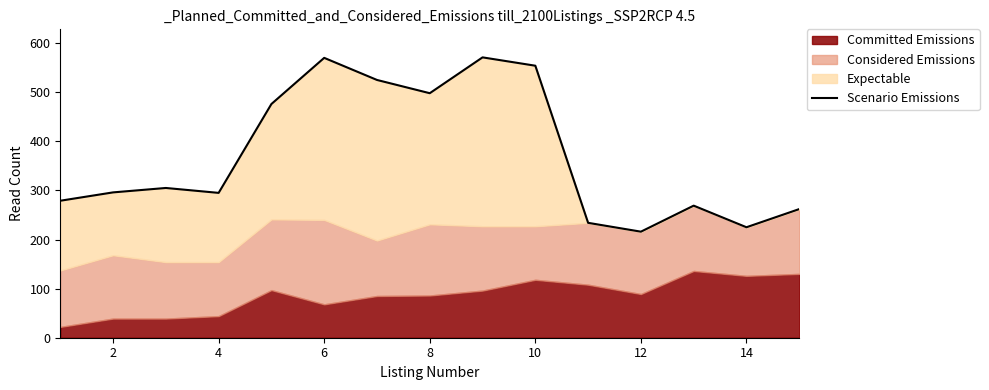

What is the value of the 9th point from the left?

571